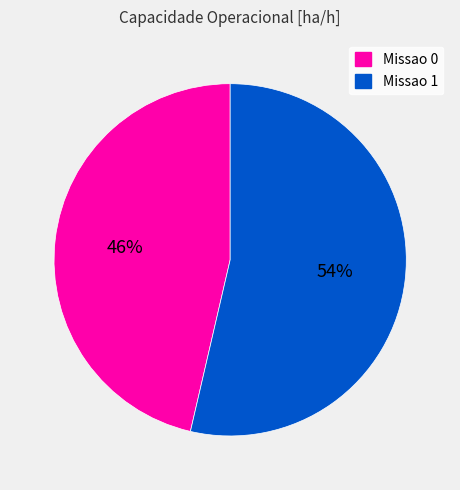

To the nearest percent, what percentage of the pie is Missao 1?

54%